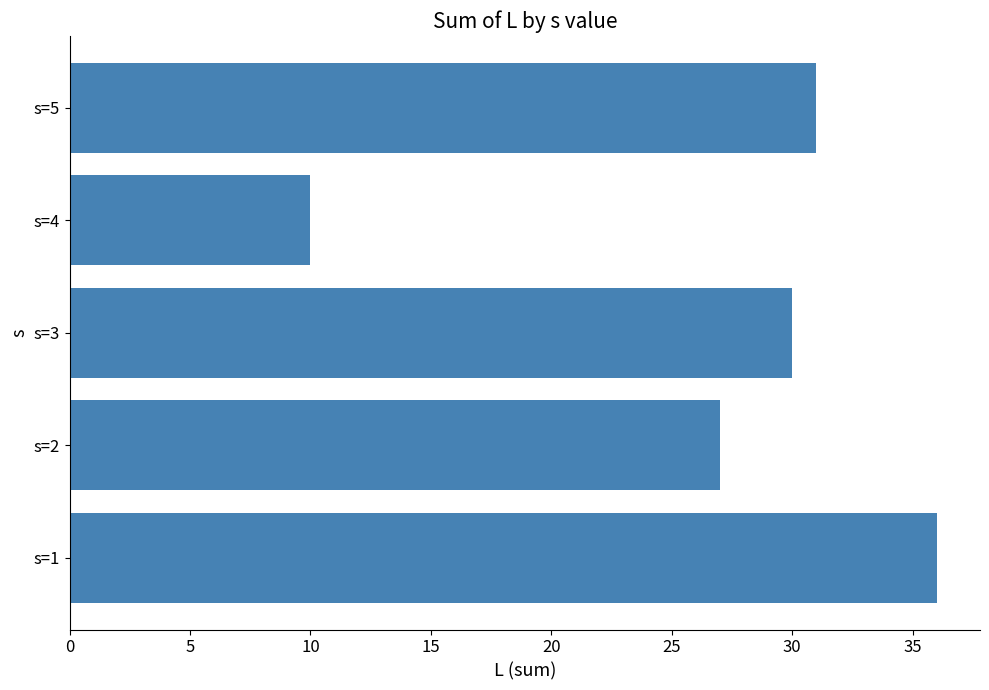

What is the minimum value shown in the chart?

10